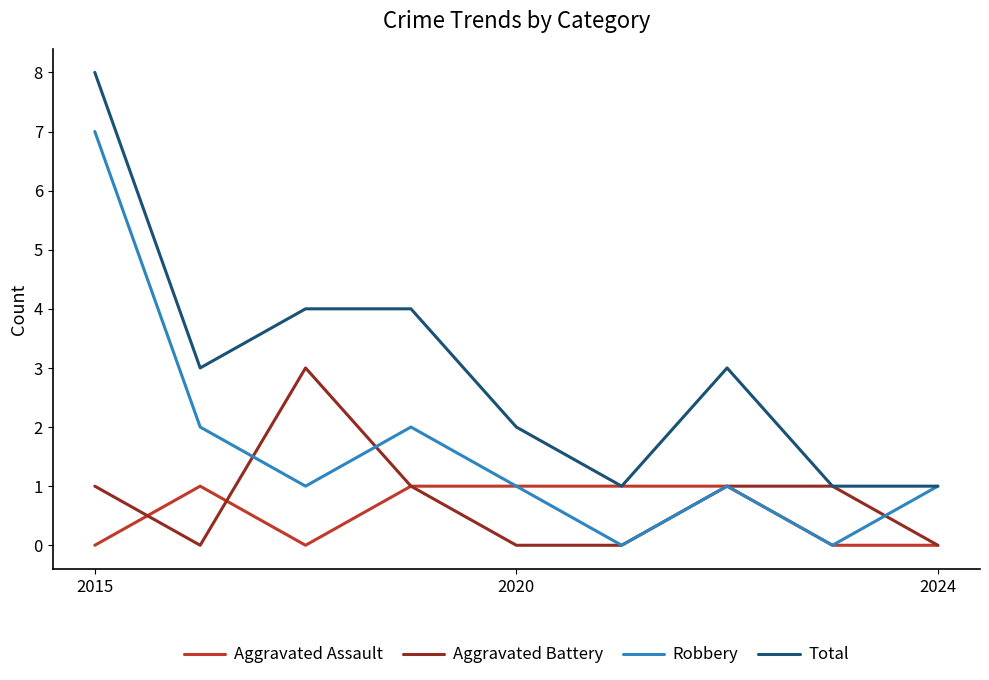

List the series in order of their peak value, highest first.

Total, Robbery, Aggravated Battery, Aggravated Assault